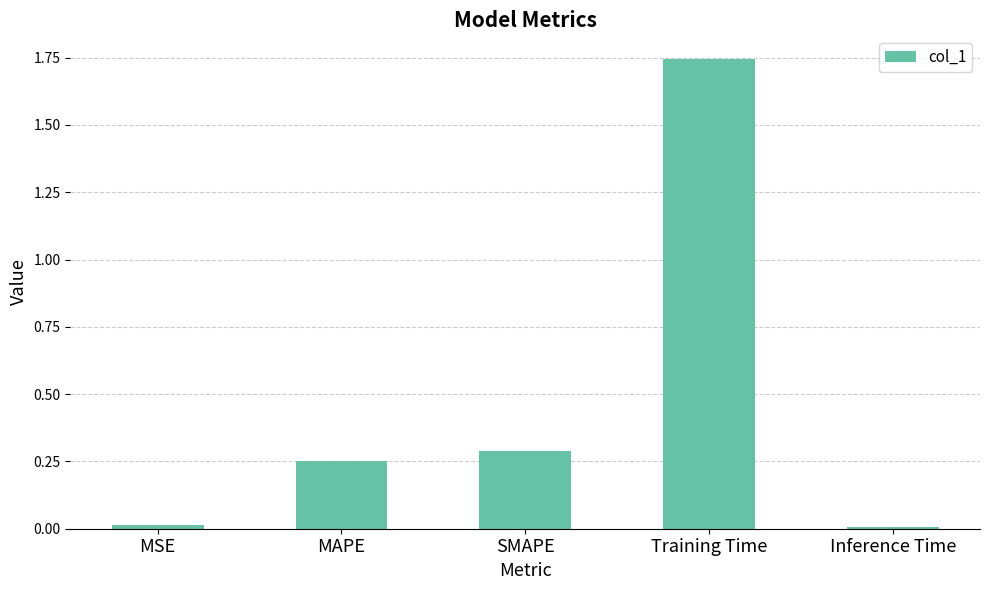

The value at SMAPE is 0.3. True or false?

True